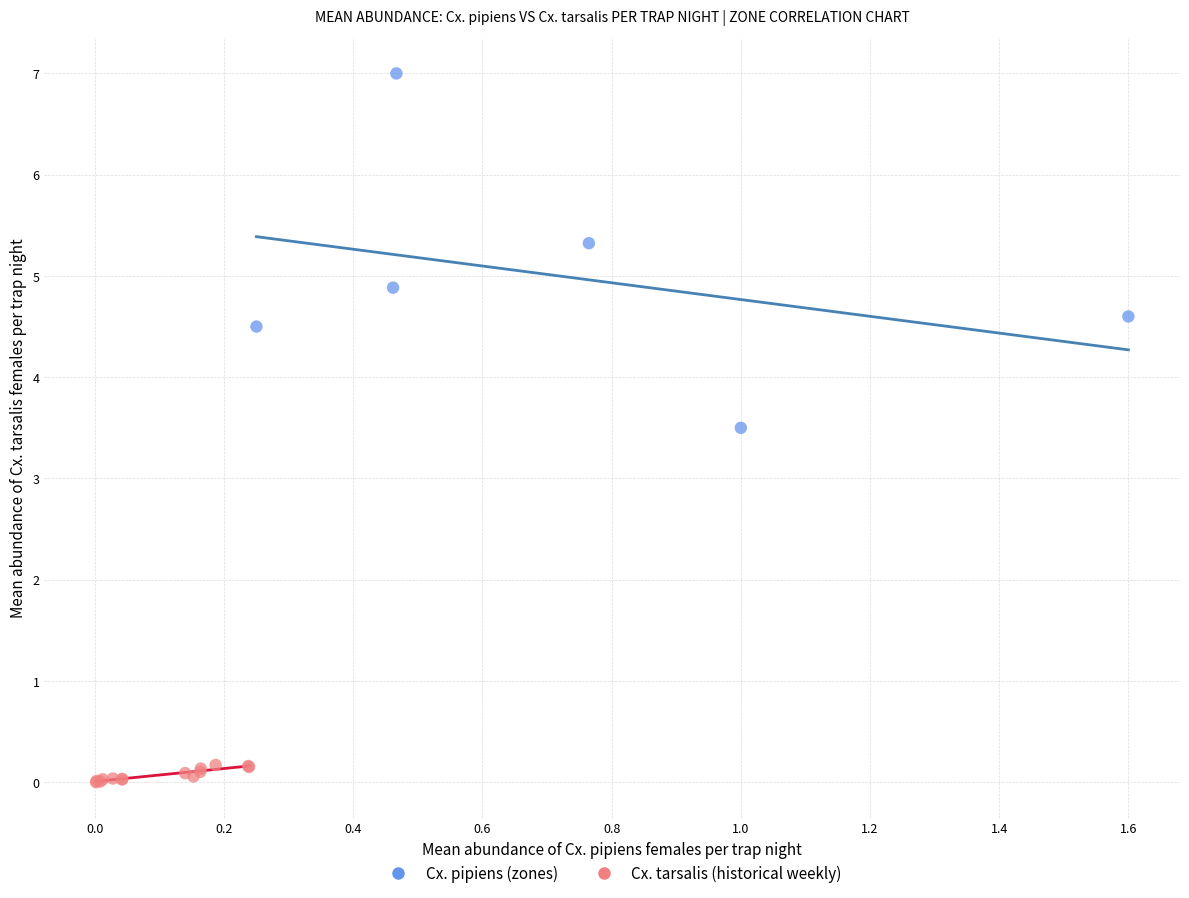

Which series reaches the maximum Y coordinate?

Cx. pipiens (zones)